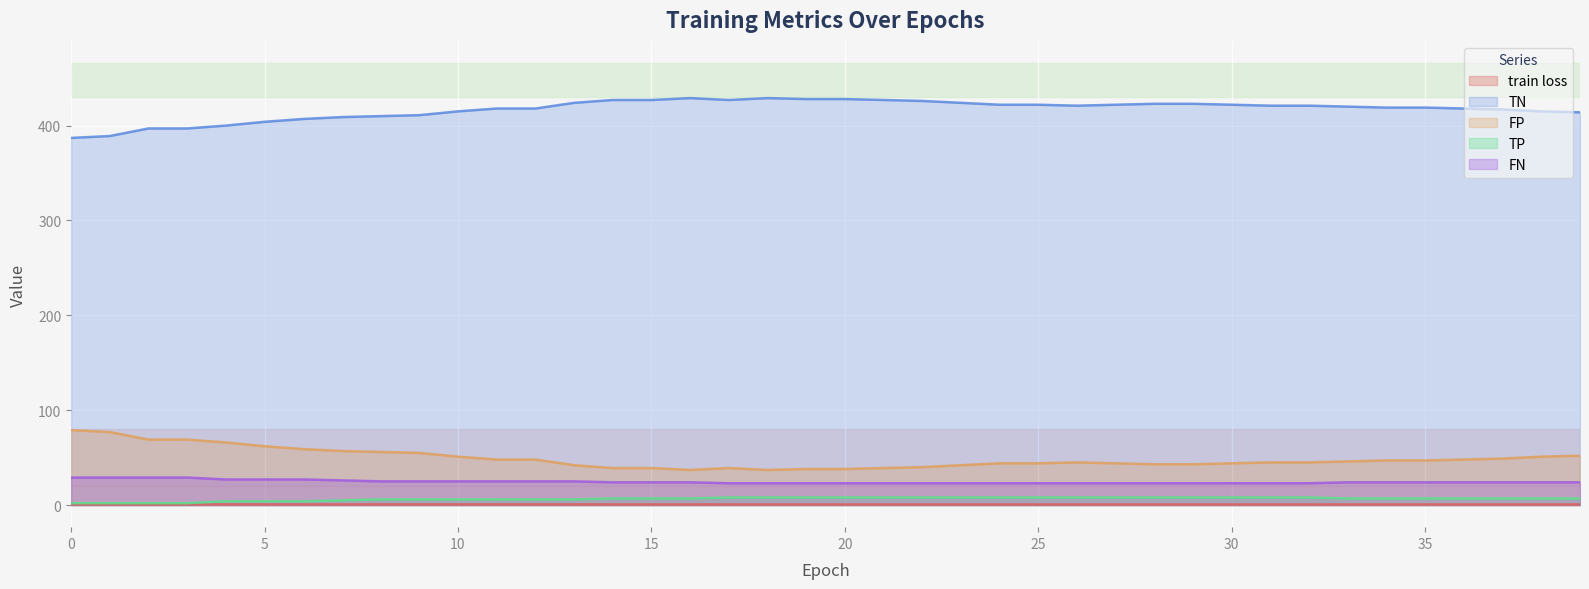

What is the value of the train loss point at the 35th from the left?

0.6